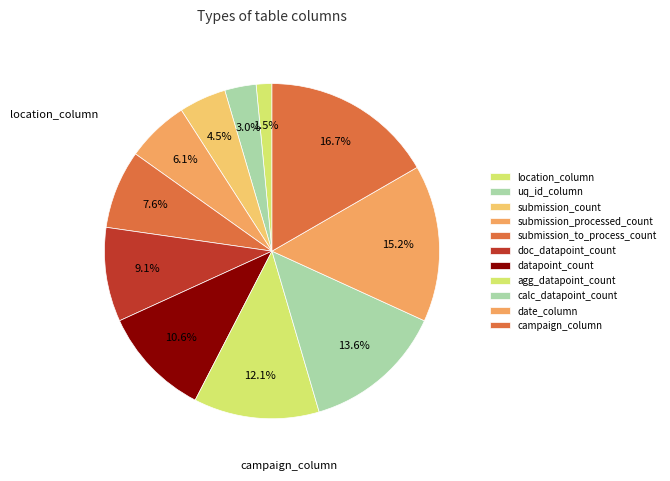

Count the number of slices in the pie.

11